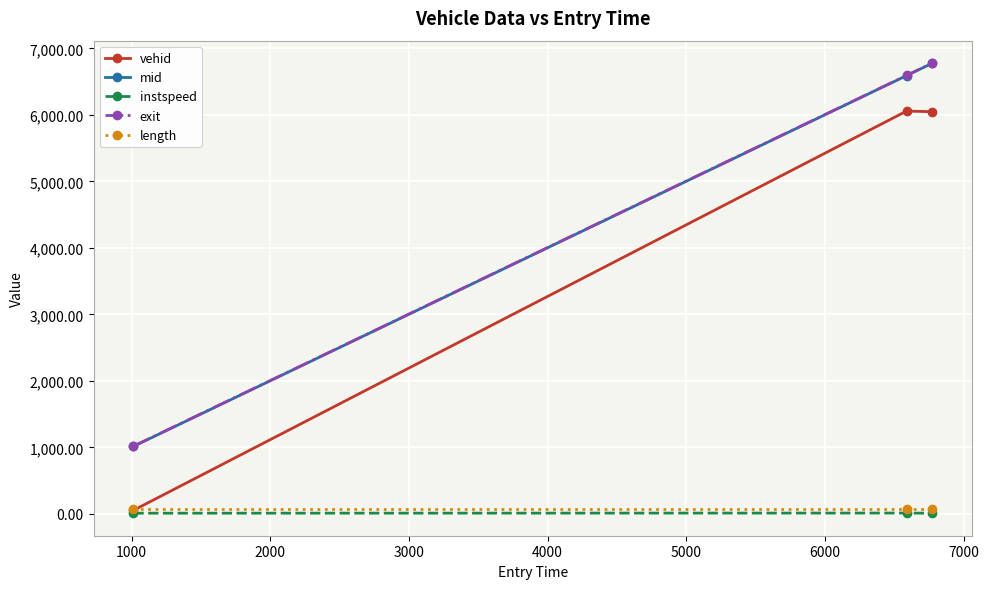

What is the greatest value displayed?

6778.5